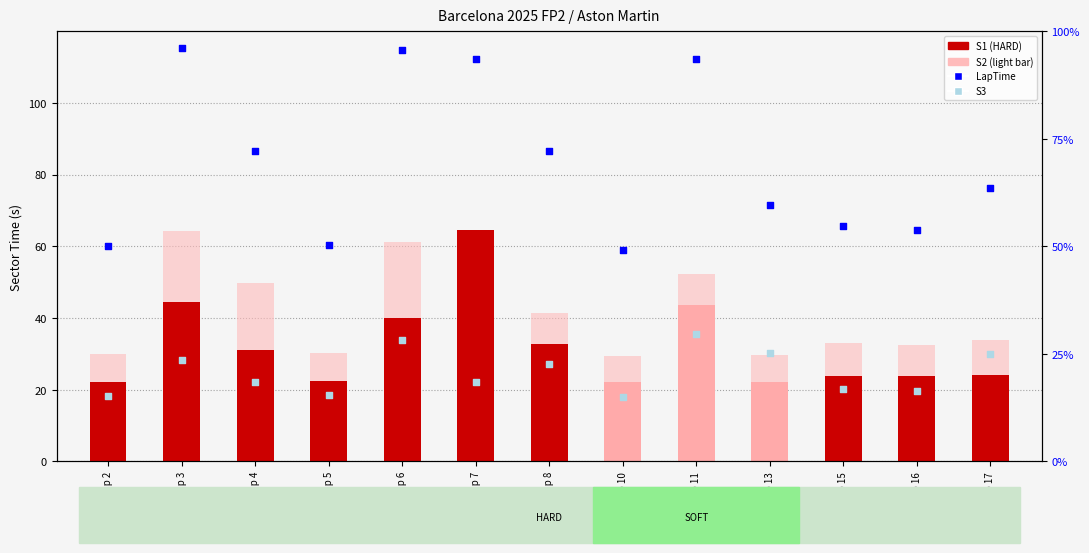

What is the total value across all series at Lap 13?

179.0